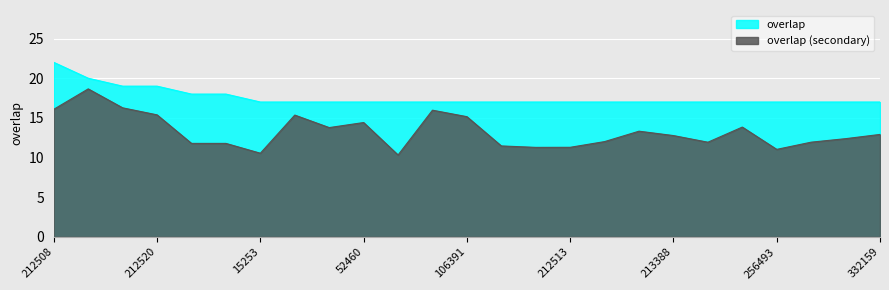

At which category does the chart reach its peak across all series?

212508